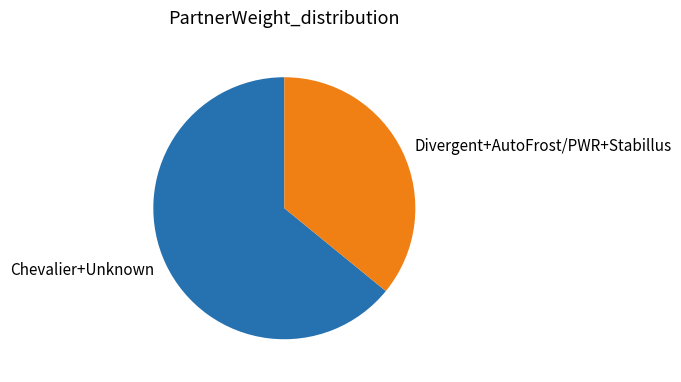

Which category has the smallest portion of the pie?

Divergent+AutoFrost/PWR+Stabillus